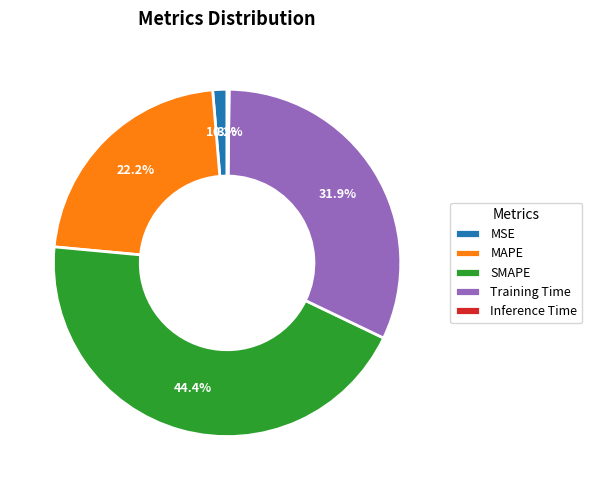

What is the largest slice in the pie chart?

SMAPE